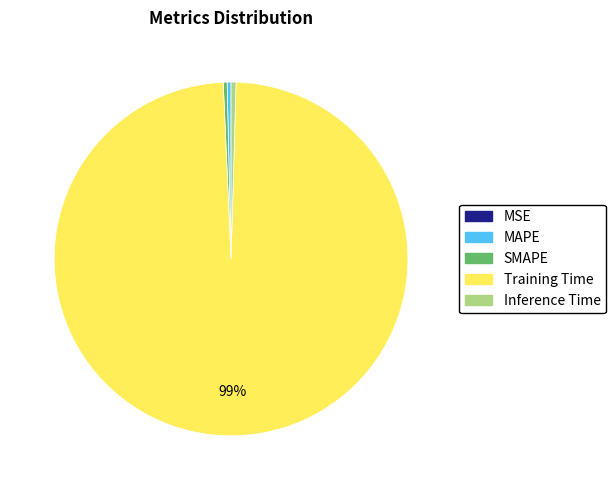

Which category has the biggest portion of the pie?

Training Time